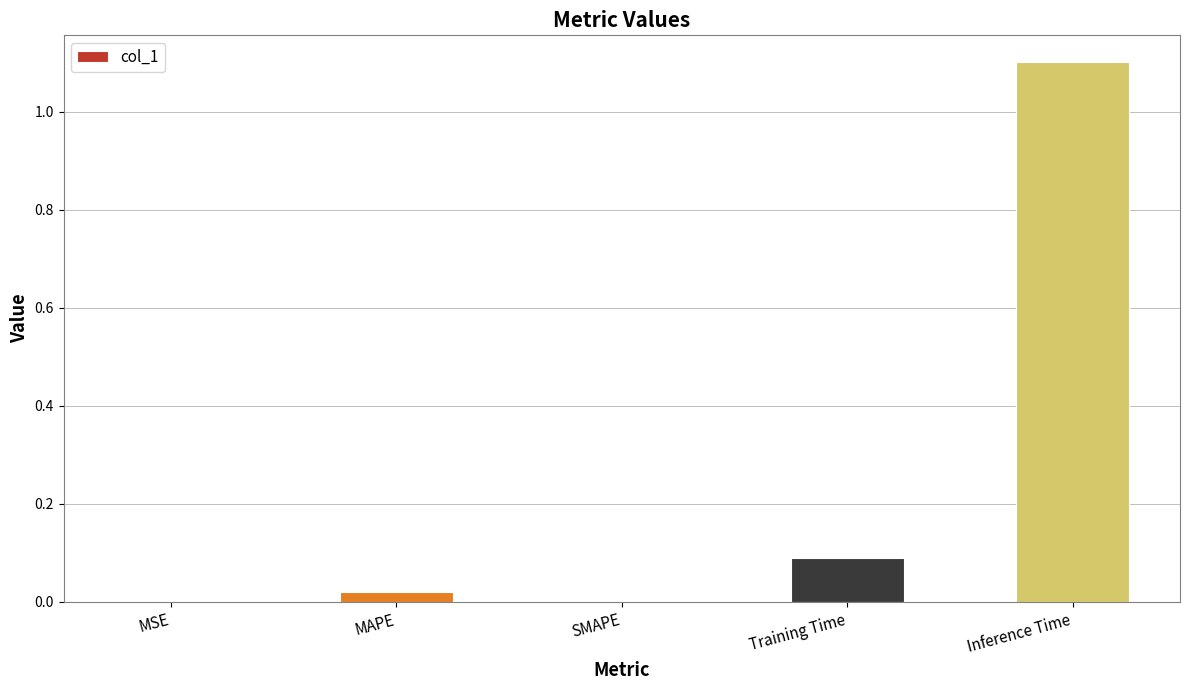

Is it true that the value at Training Time is 0.1?

True